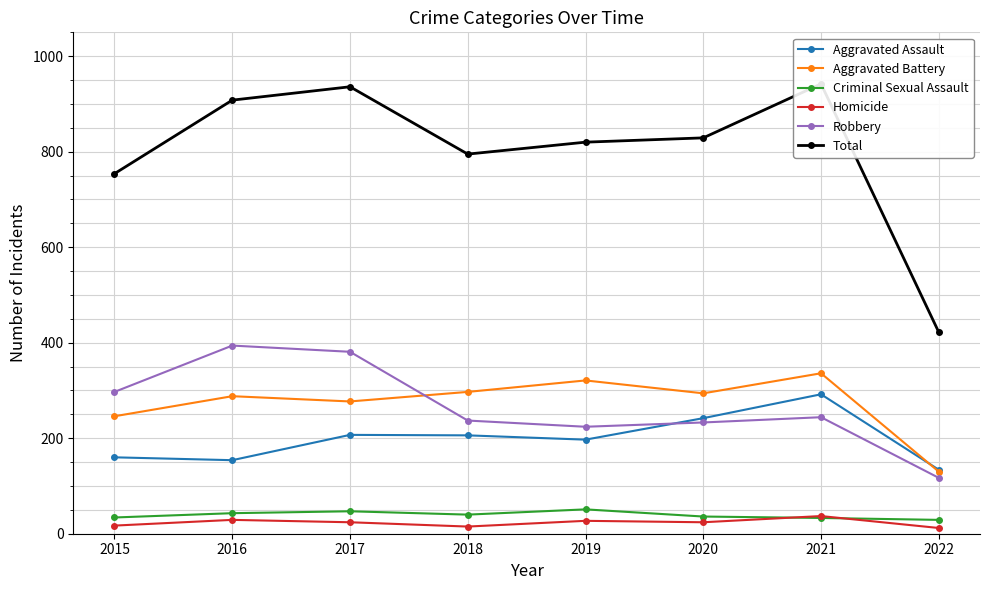

What is the average value of the Robbery series?

266